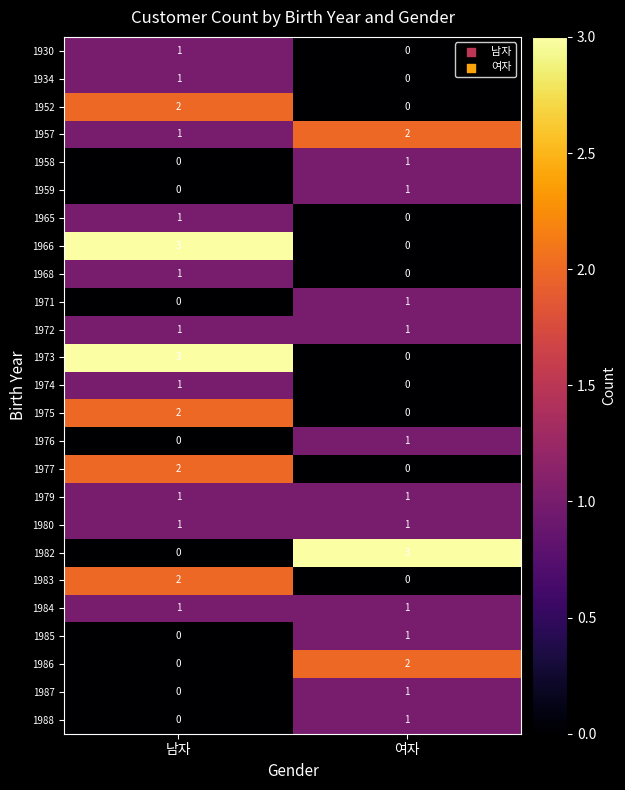

At which label does 1988 reach its peak?

여자